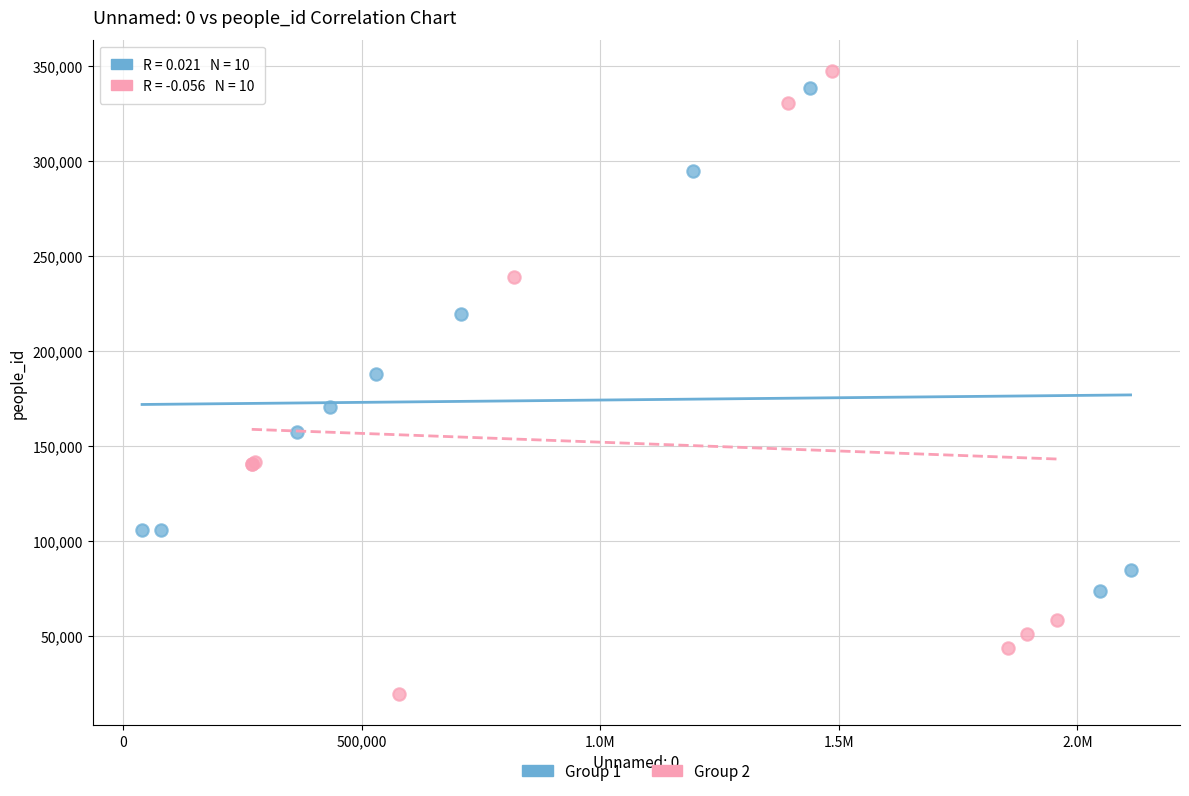

Which series has the widest spread of Y values?

Group 2